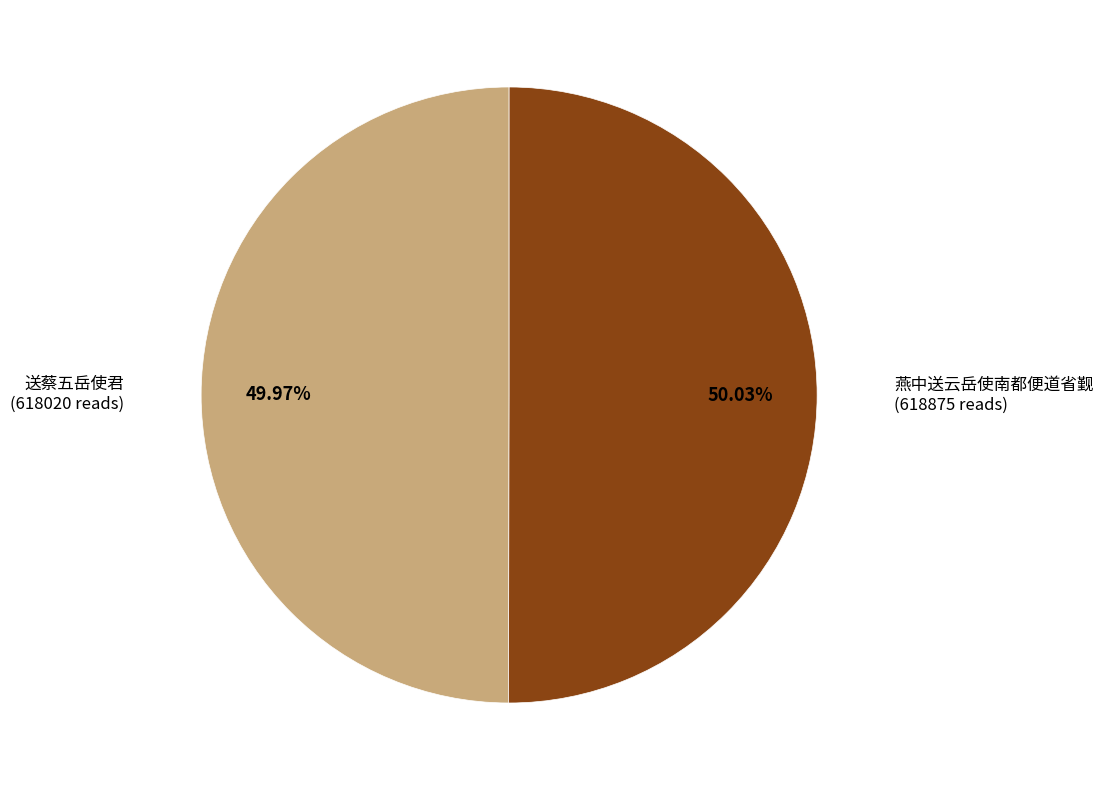

Does any single category account for the majority?

Yes